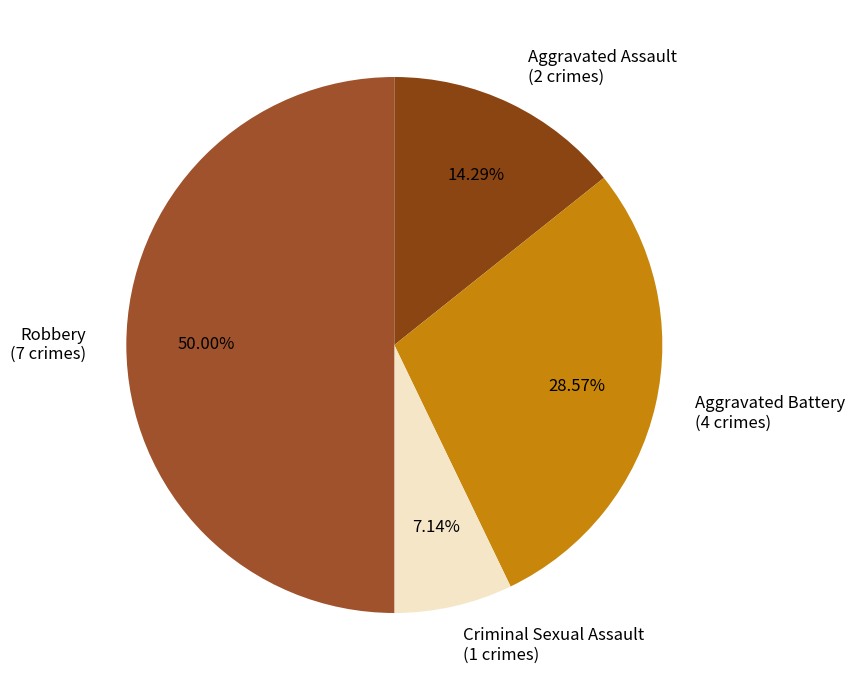

How much of the chart is everything except Robbery?

50.0%